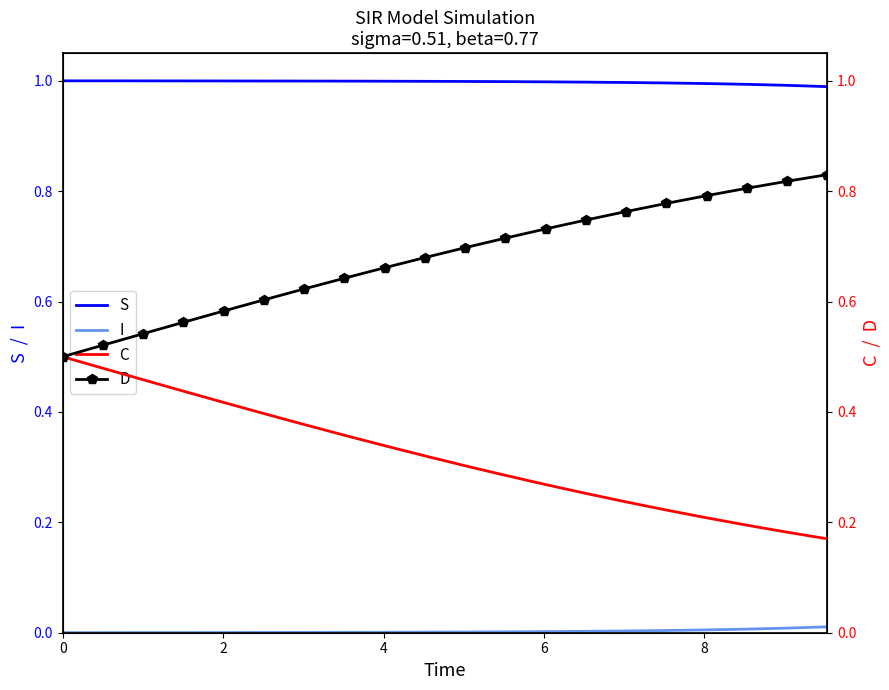

List the series in order of their peak value, lowest first.

I, C, D, S